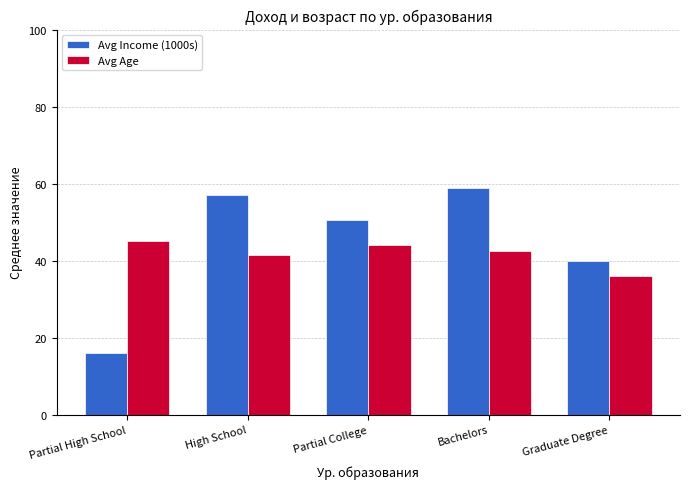

Which series has the largest total across all categories?

Avg Income (1000s)